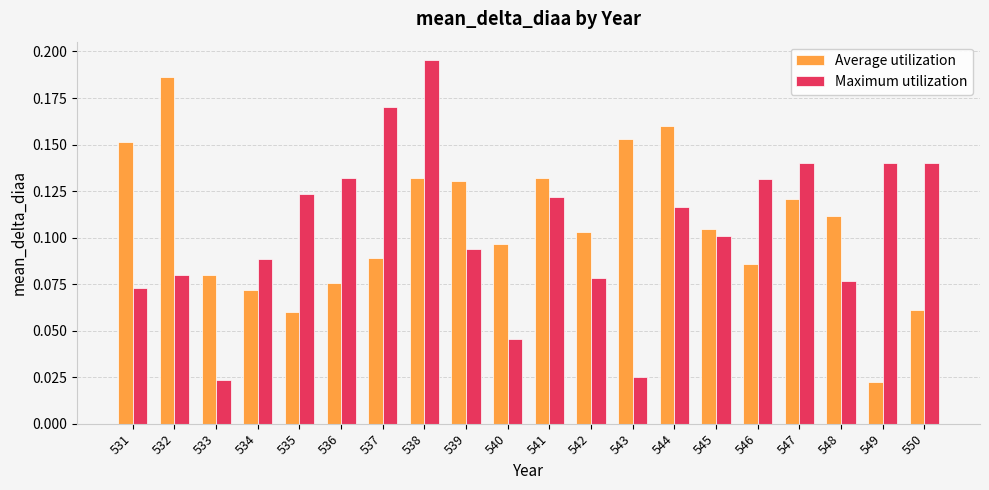

Is the value of Maximum utilization at 544 greater than the value of Average utilization at 544?

No